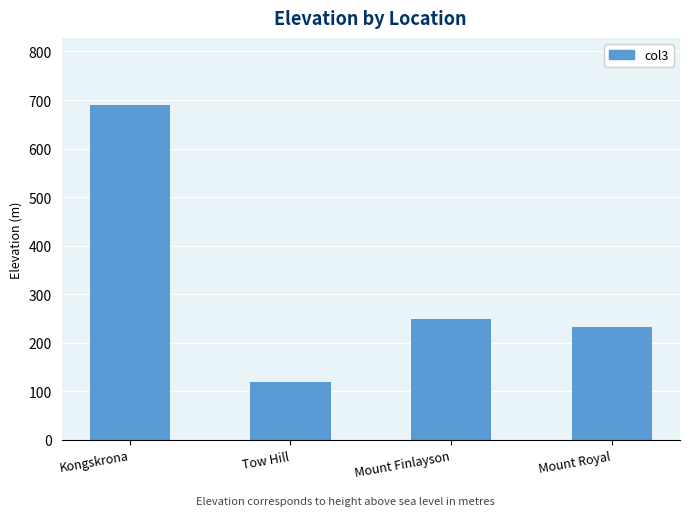

What position from the right is Tow Hill?

3